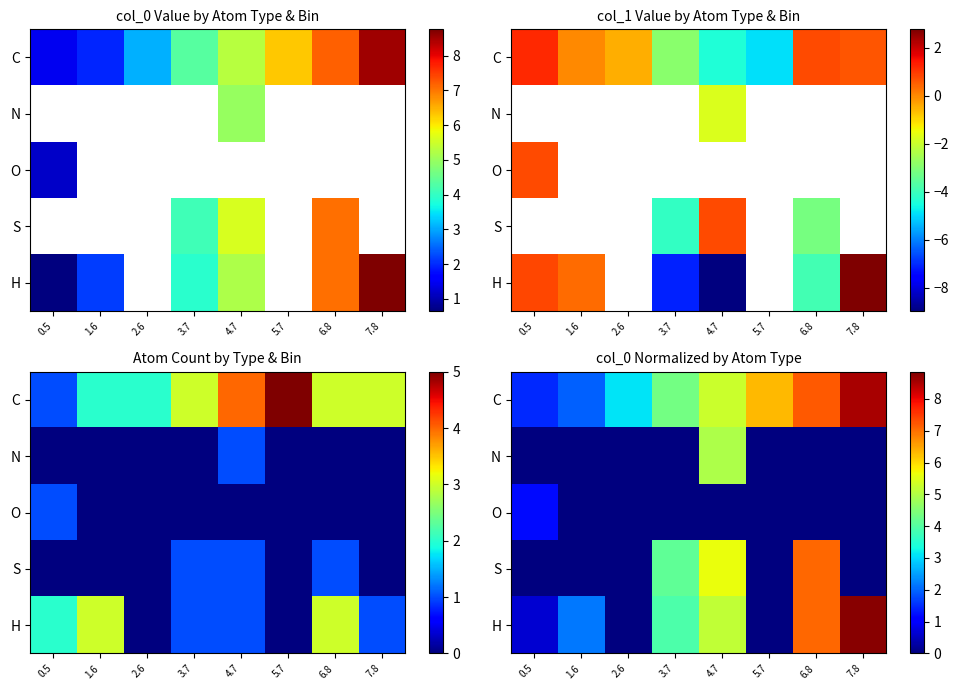

Between 2.6 and 3.7, which is larger?

3.7